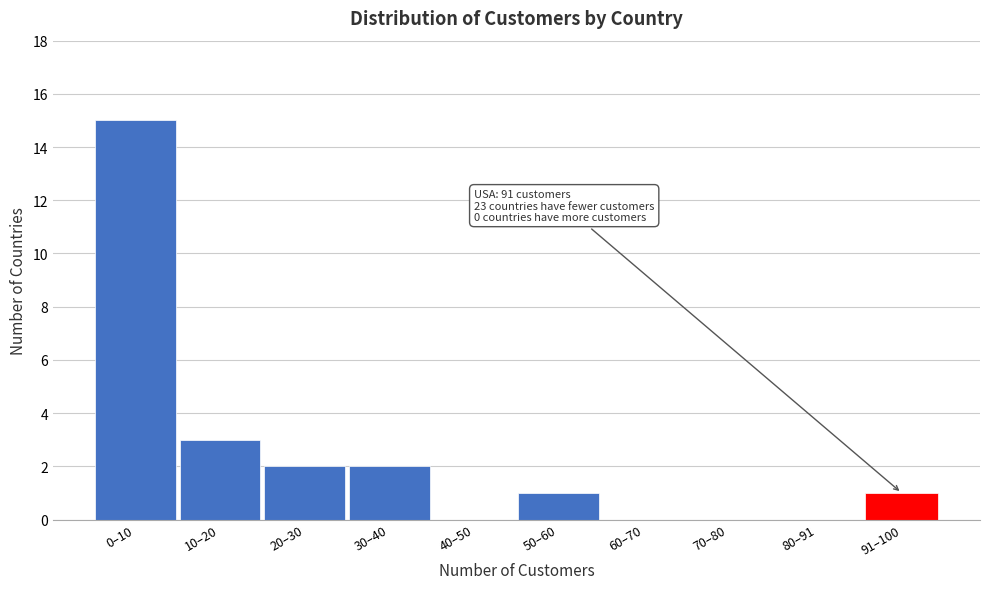

Reading left to right, transcribe all the data shown in this chart.

0–10=15	10–20=3	20–30=2	30–40=2	40–50=0	50–60=1	60–70=0	70–80=0	80–91=0	91–100=1